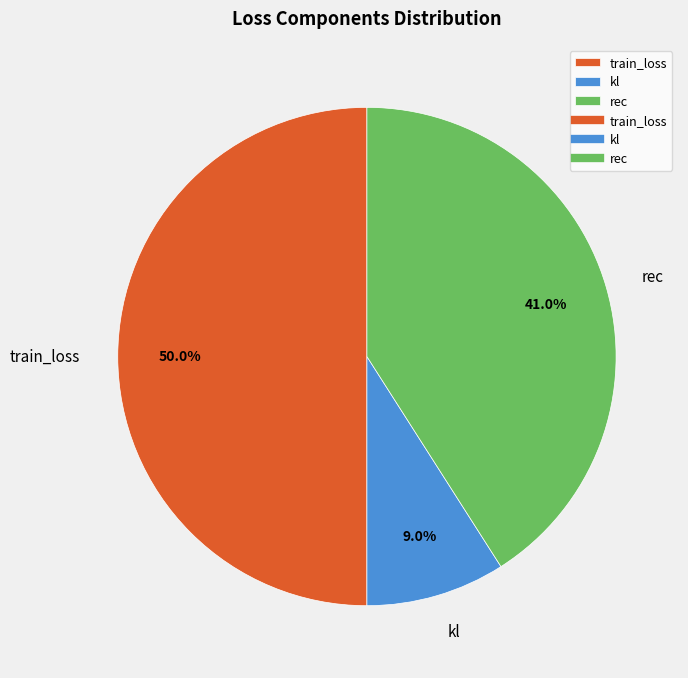

Which slice is the largest?

train_loss